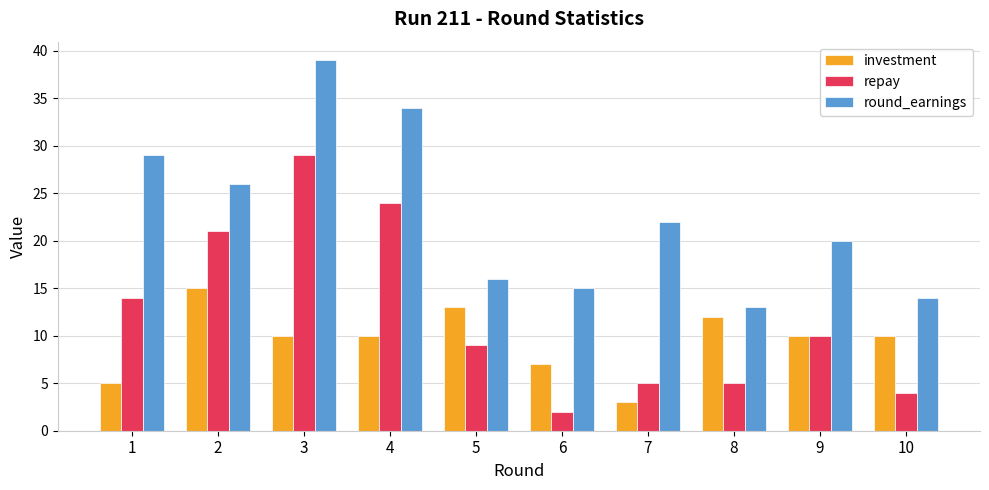

What is the spread (max minus min) of values at 9?

10